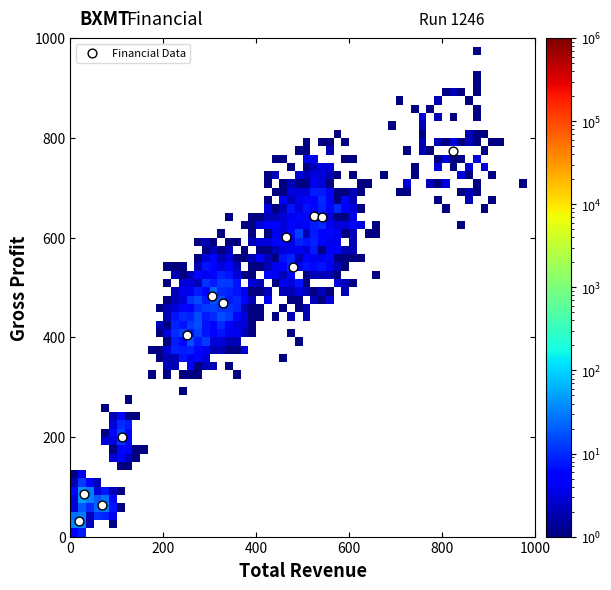

What is the average X value?

328.7